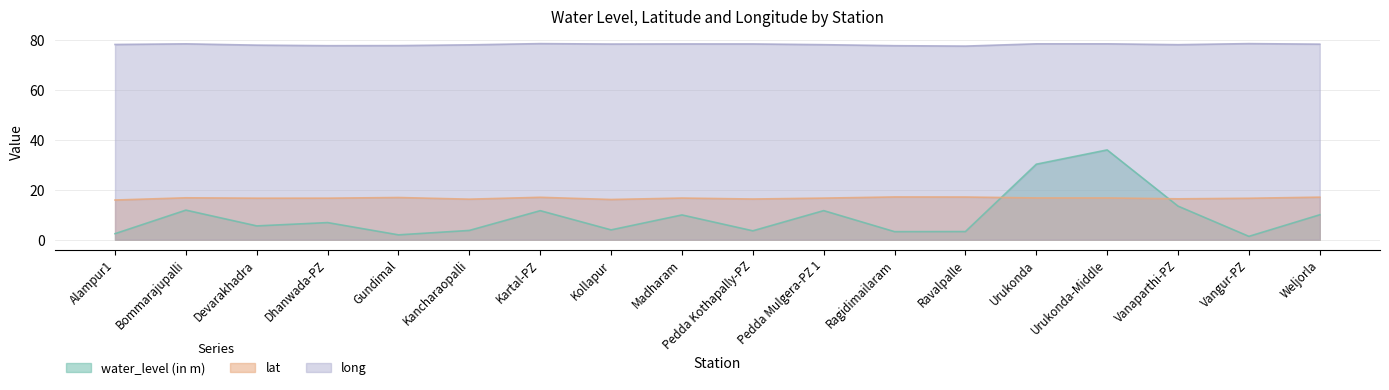

Which series changed the most between Madharam and Urukonda?

water_level (in m)